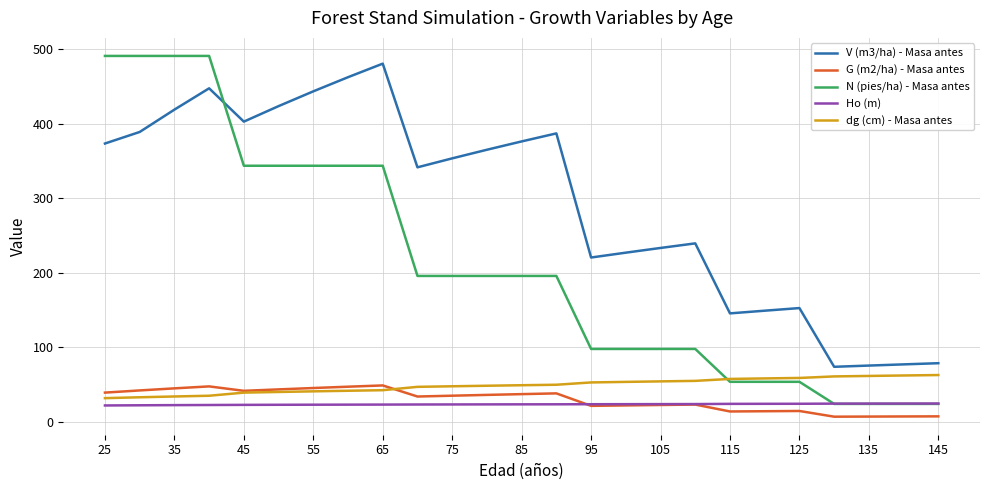

What is the maximum value for V (m3/ha) - Masa antes?

480.4